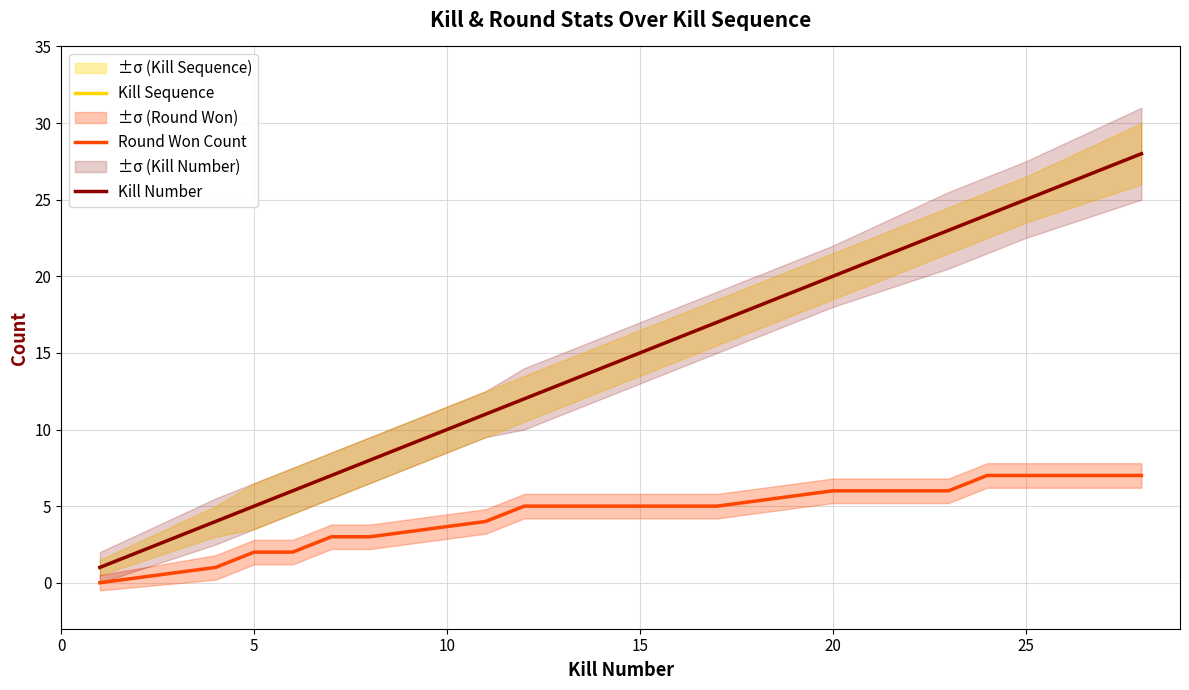

What is the total value across all series at 0?

2